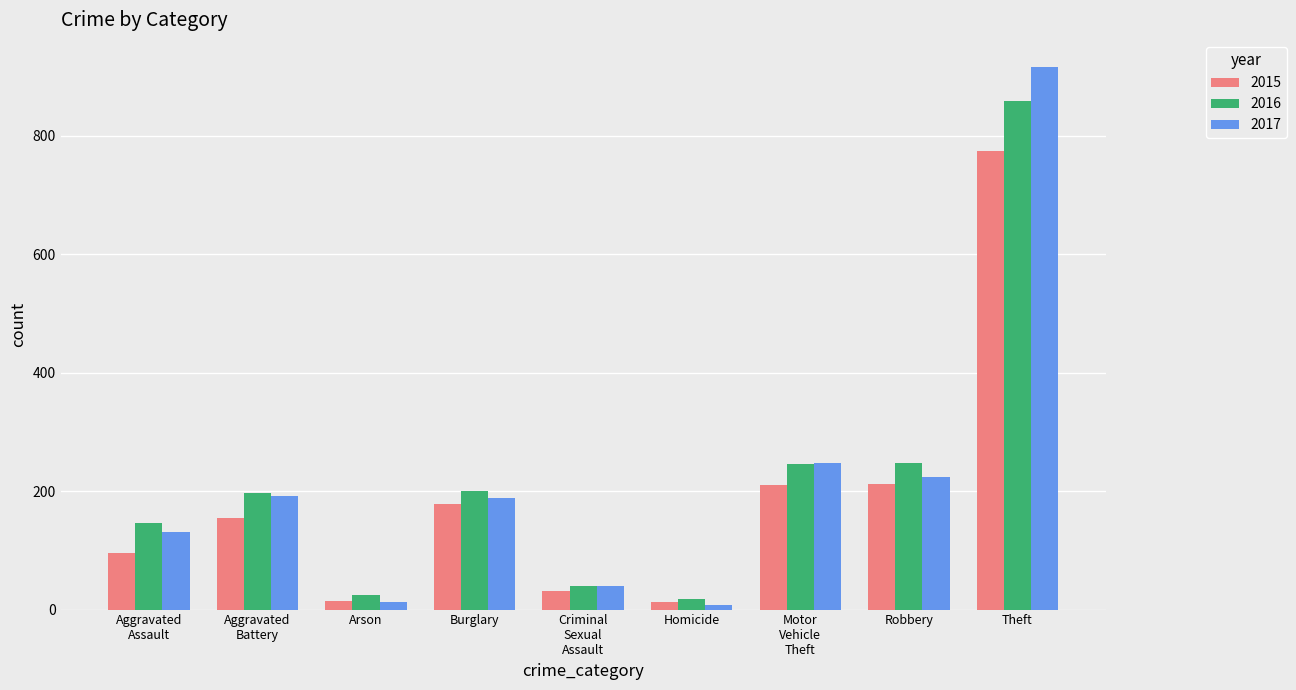

Rank the series by their maximum value, from highest to lowest.

2017, 2016, 2015